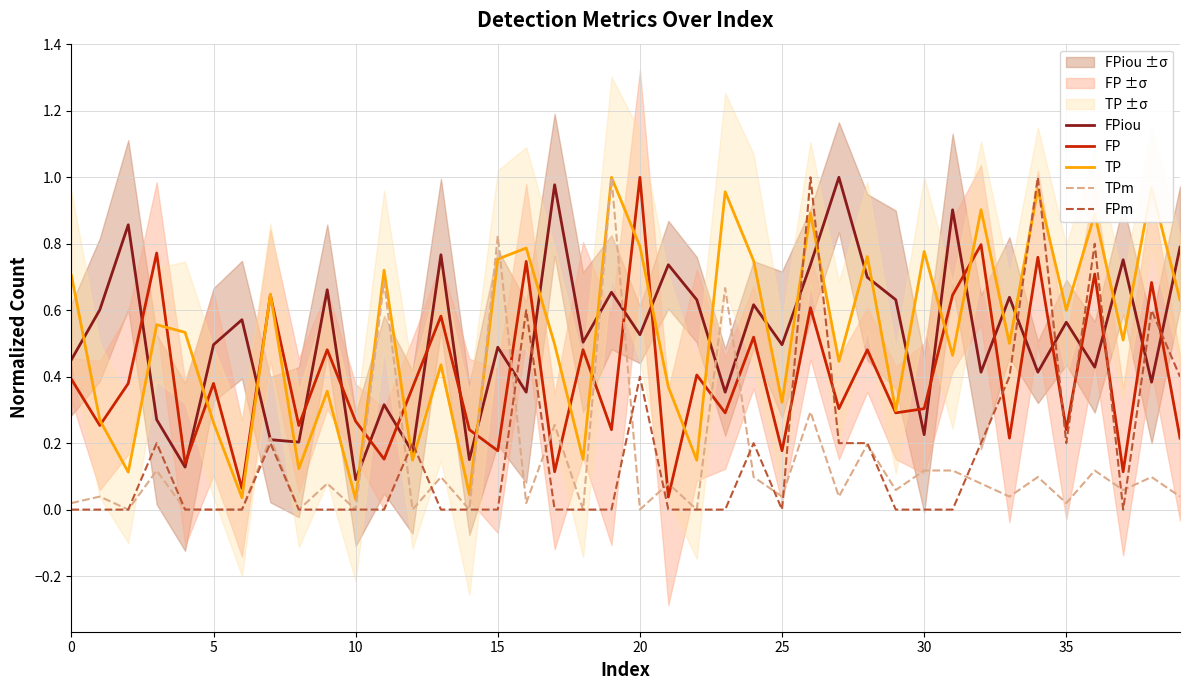

At which category is the sum across all series the highest?

26